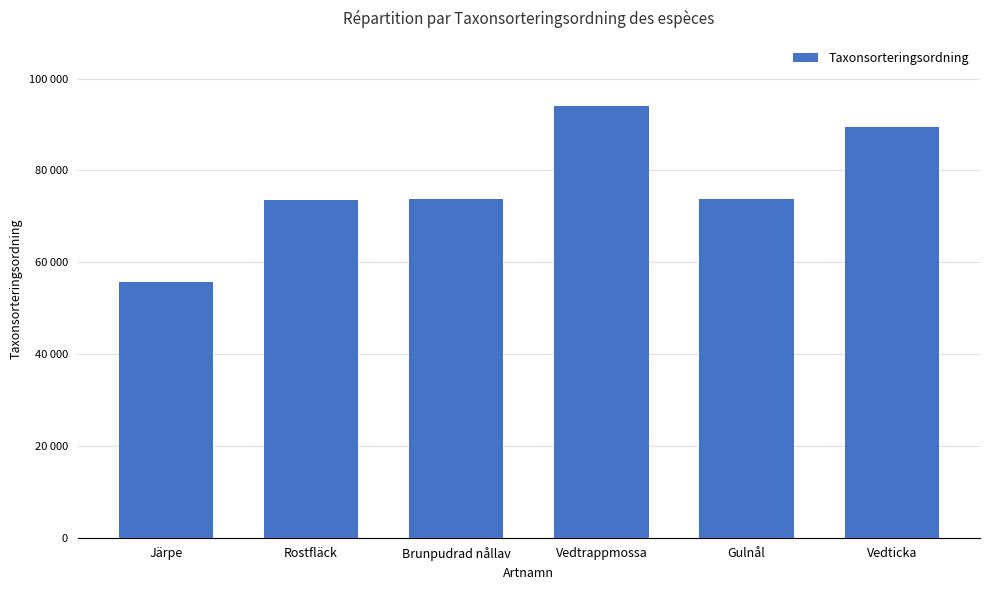

Does the chart contain any negative values?

No